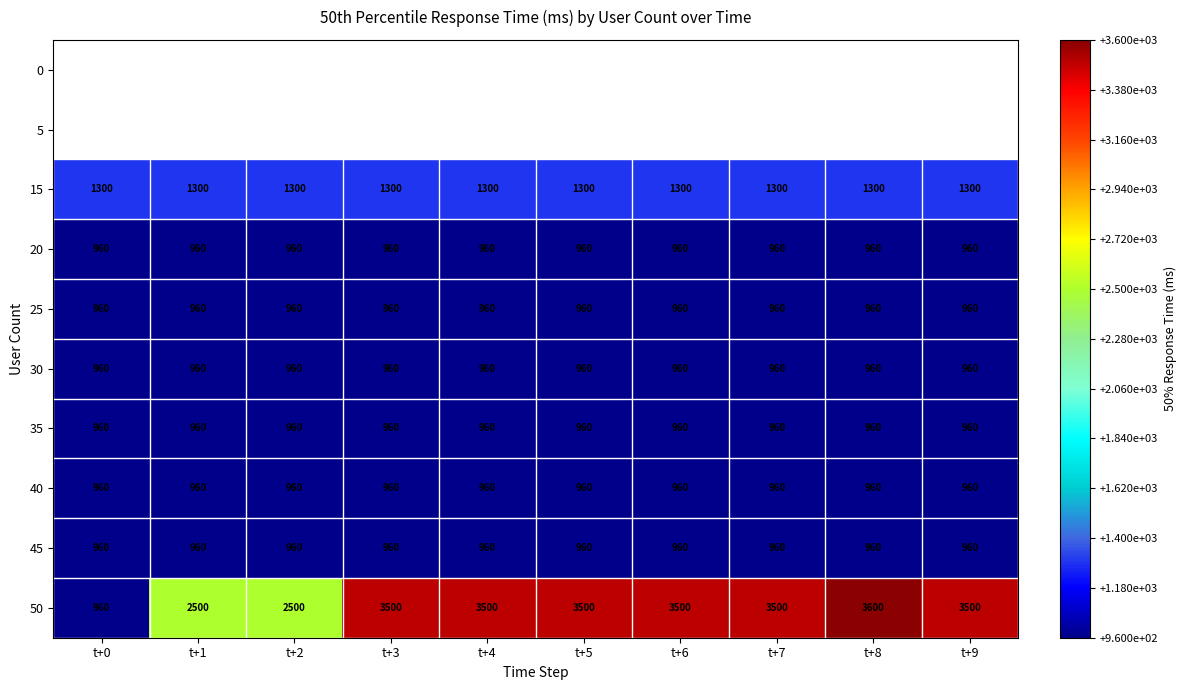

How many series are shown in this chart?

10